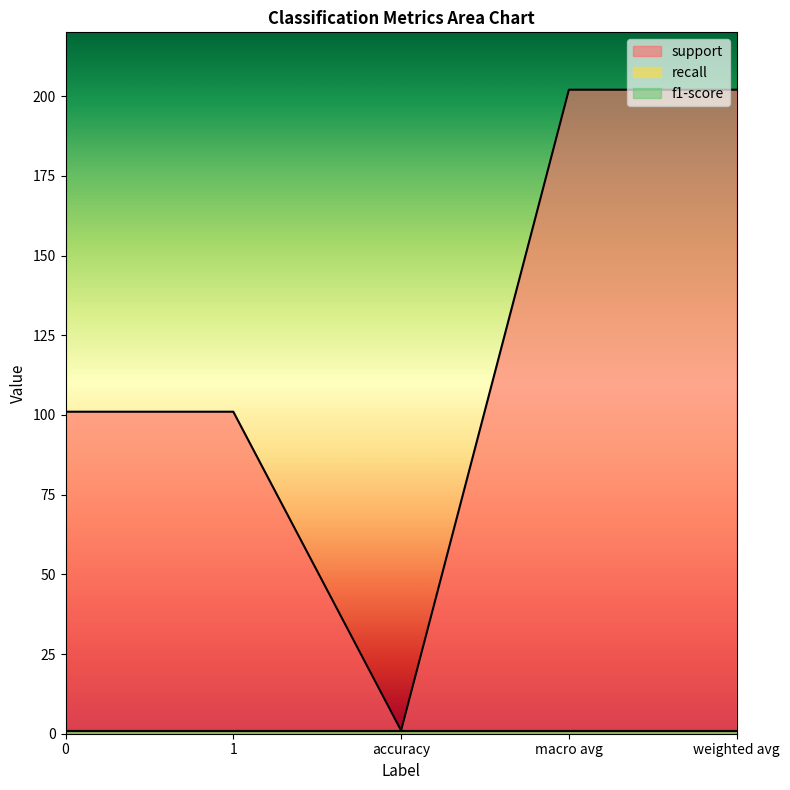

The value of f1-score at macro avg is 1. True or false?

True